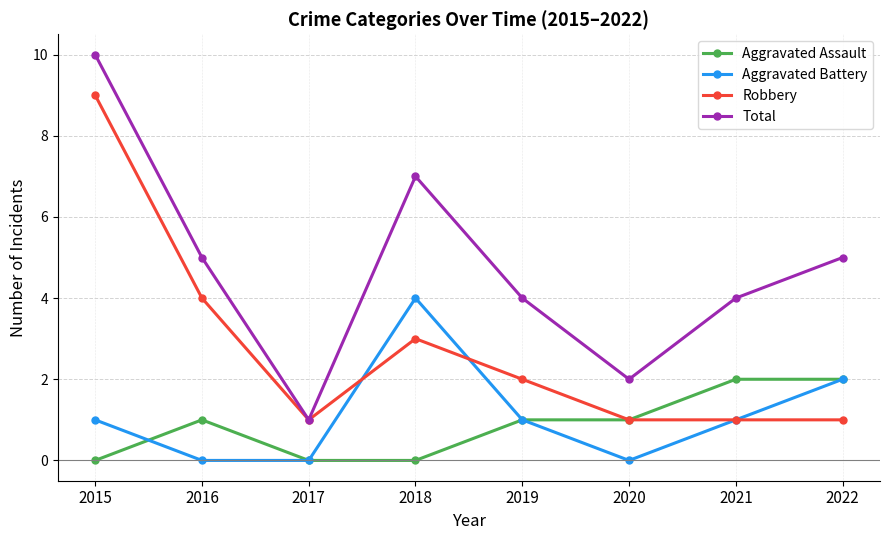

The Total series shows 1 at 2017. True or false?

True